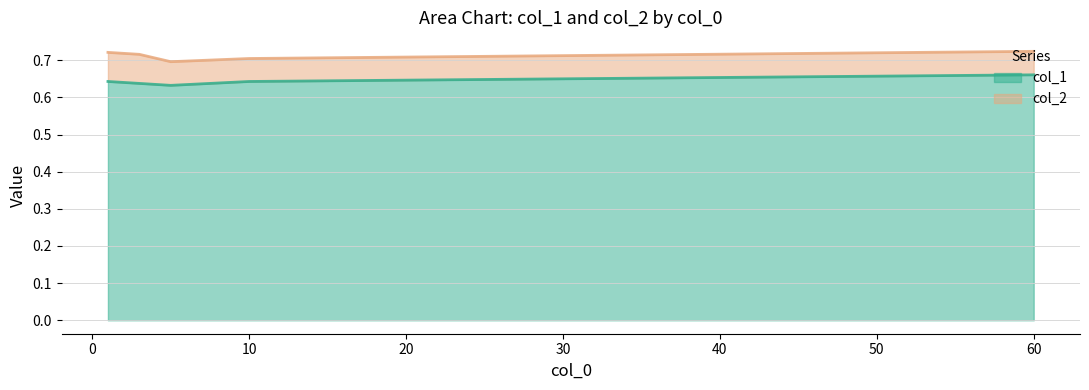

What are all the series names shown in the legend?

col_1, col_2